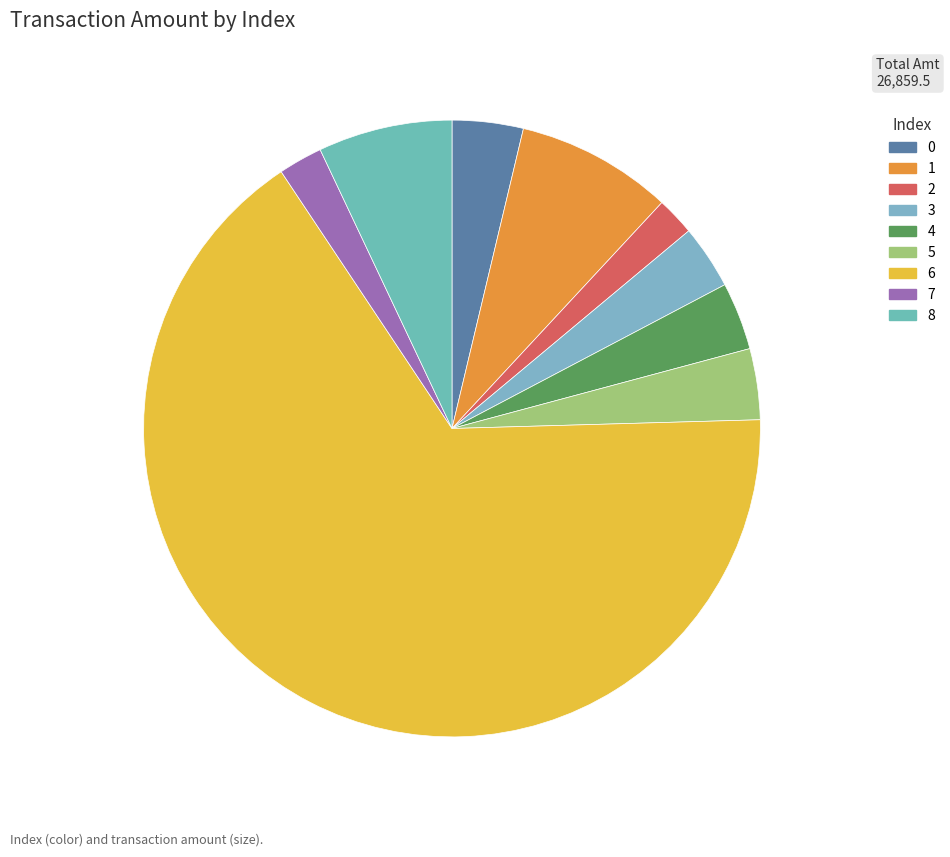

Which slice is the smallest?

2